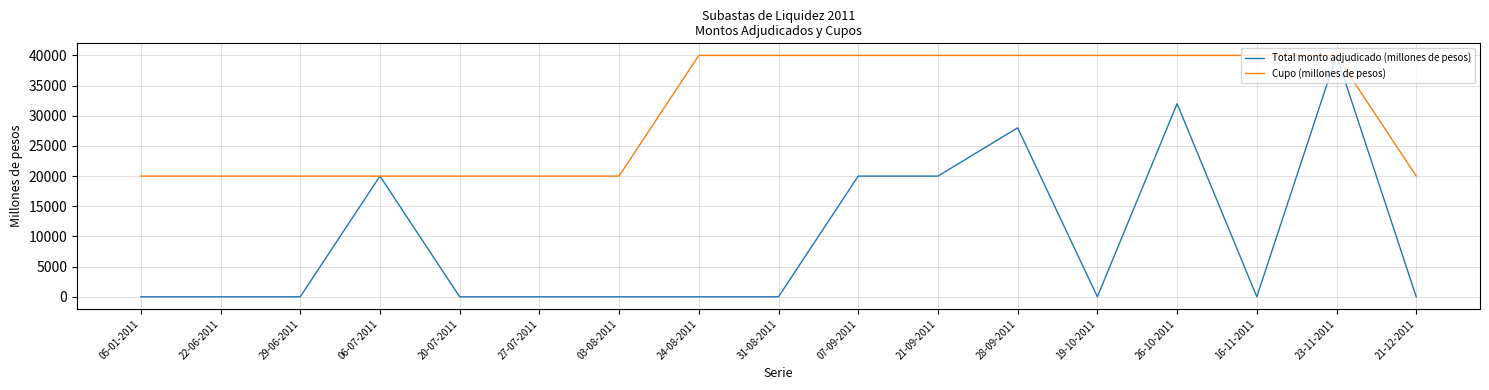

List the series in order of their overall mean, highest first.

Cupo (millones de pesos), Total monto adjudicado (millones de pesos)